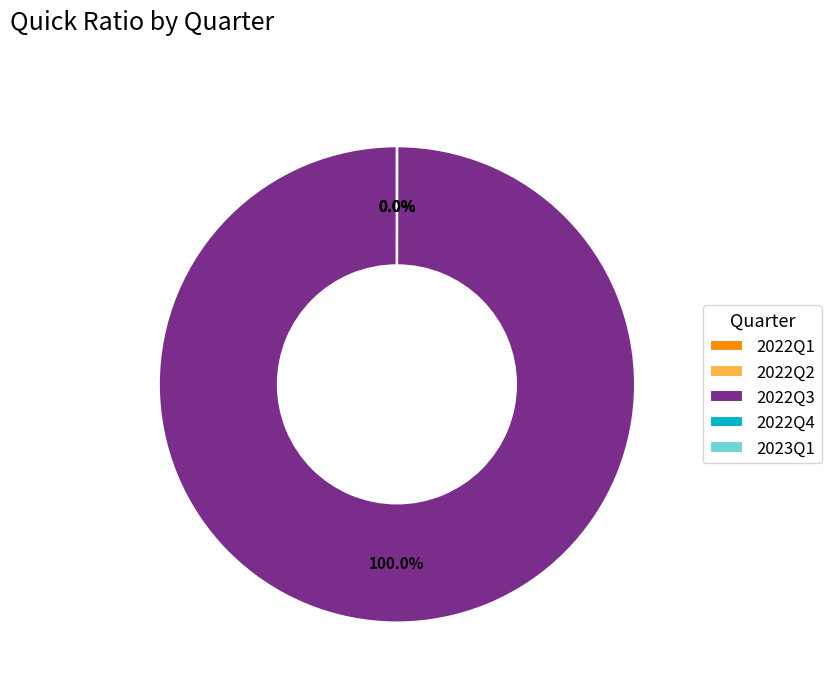

Does any single category account for the majority?

Yes